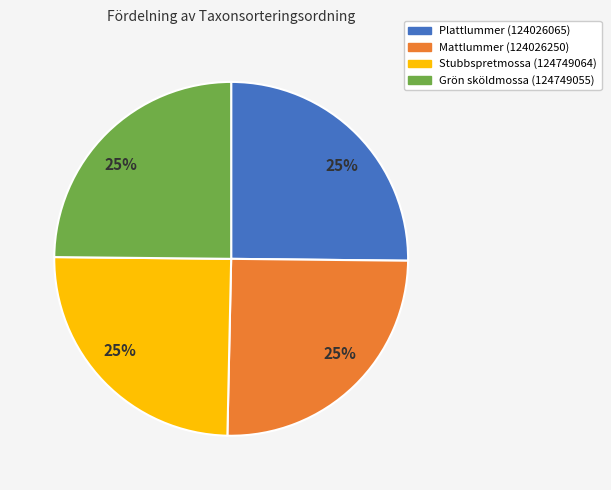

What percentage is the Plattlummer (124026065) slice, to the nearest percent?

25%